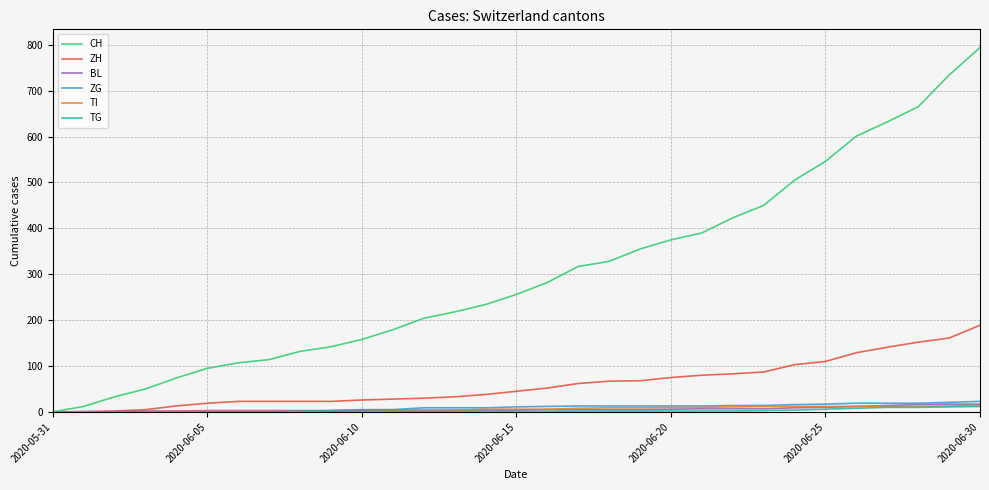

Which series has the largest range (max minus min)?

CH